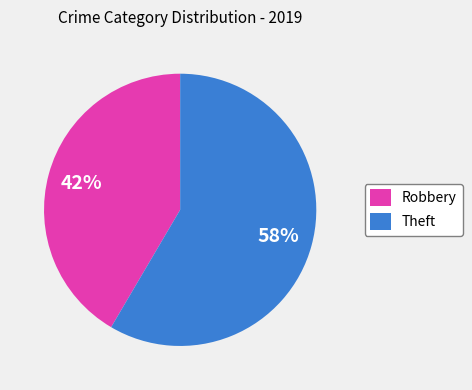

Rank the categories by value from lowest to highest.

Robbery, Theft